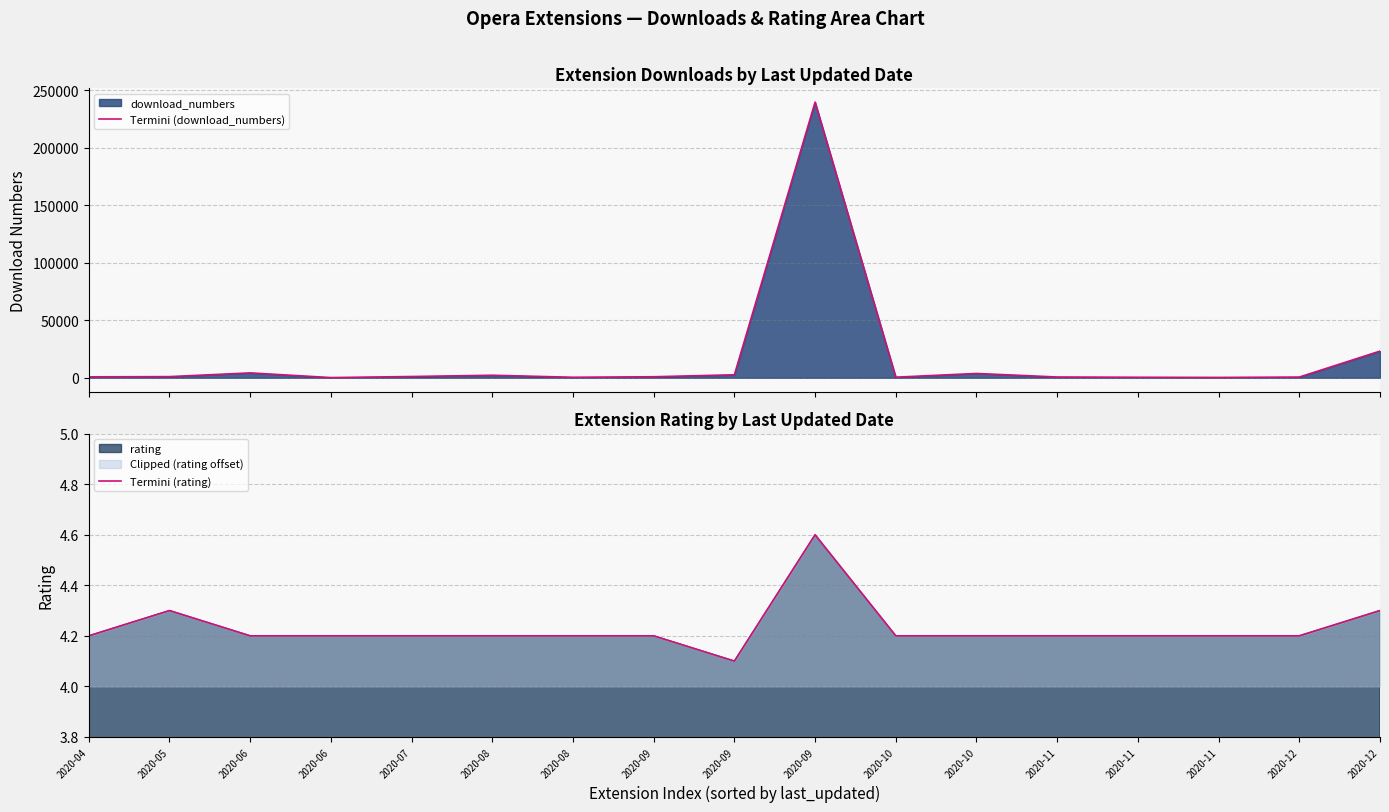

List the series in order of their peak value, highest first.

Termini (download_numbers), Termini (rating)